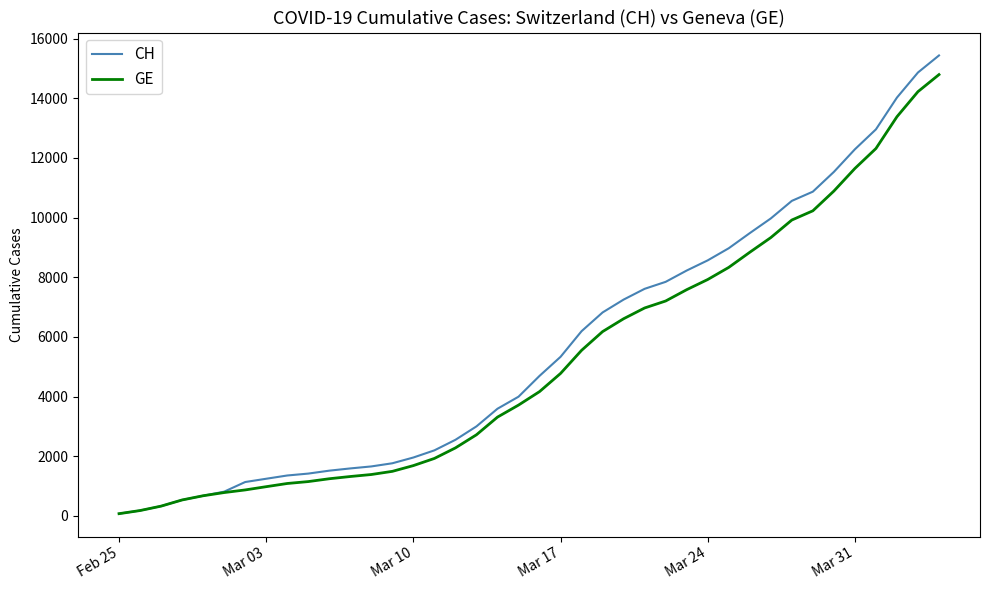

How many lines are shown in the chart?

2